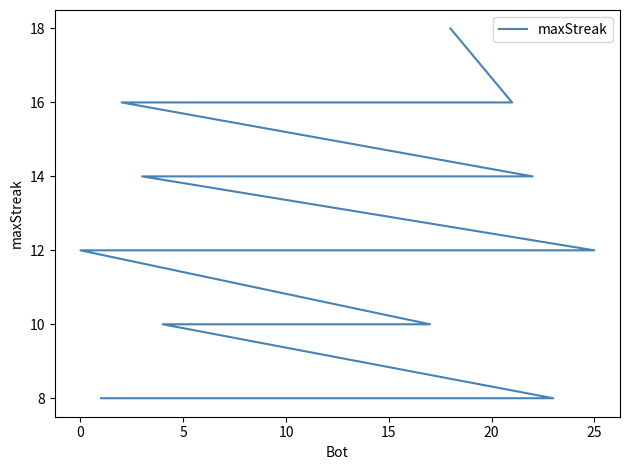

What is the minimum value shown in the chart?

8